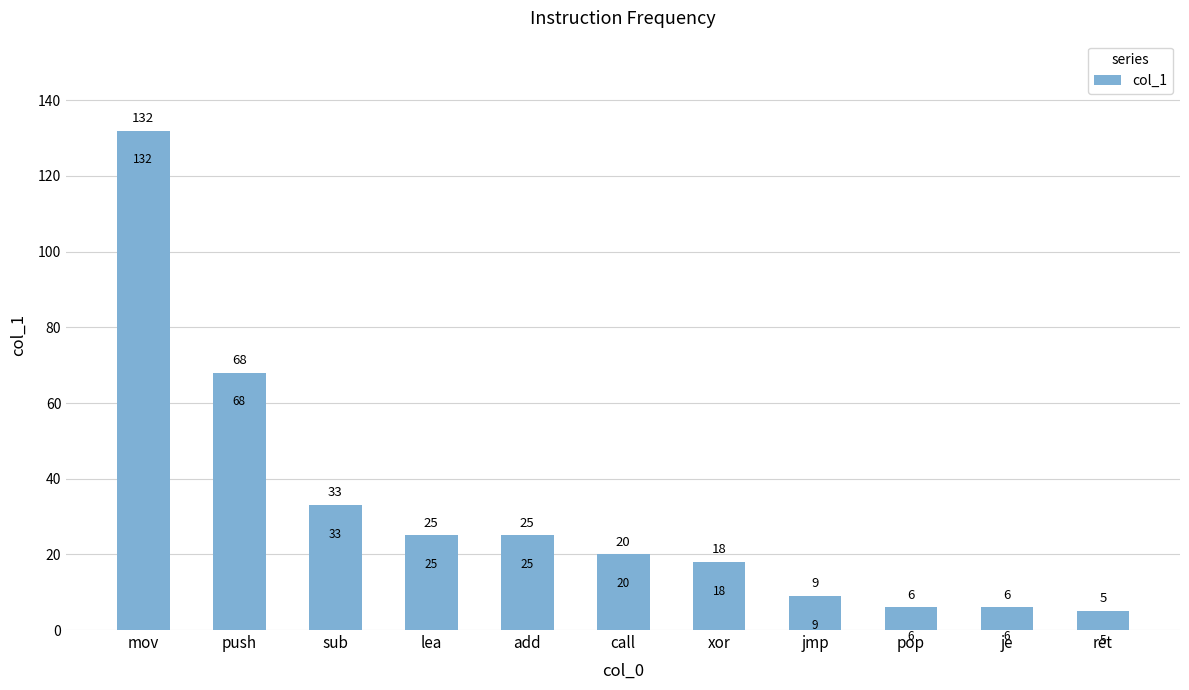

What is the value of the 1st bar from the left?

132